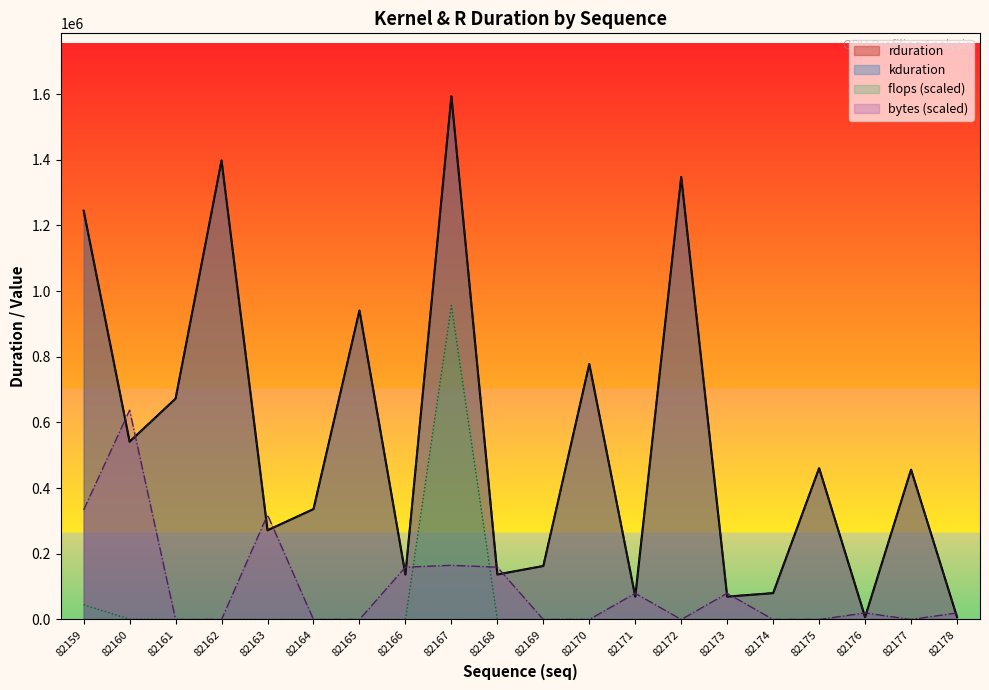

Which series has the largest range (max minus min)?

rduration